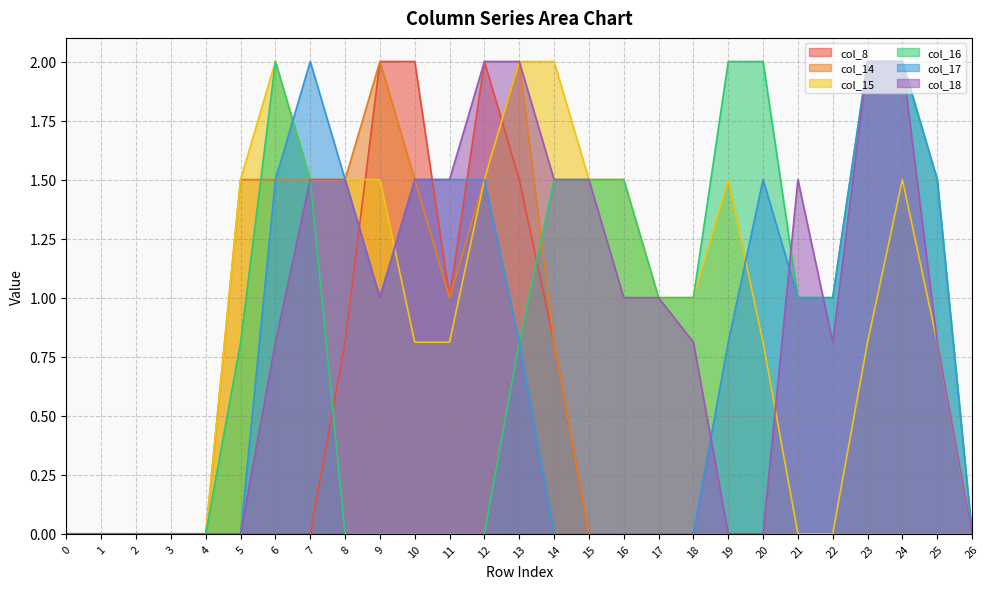

Does the chart have visible grid lines?

Yes